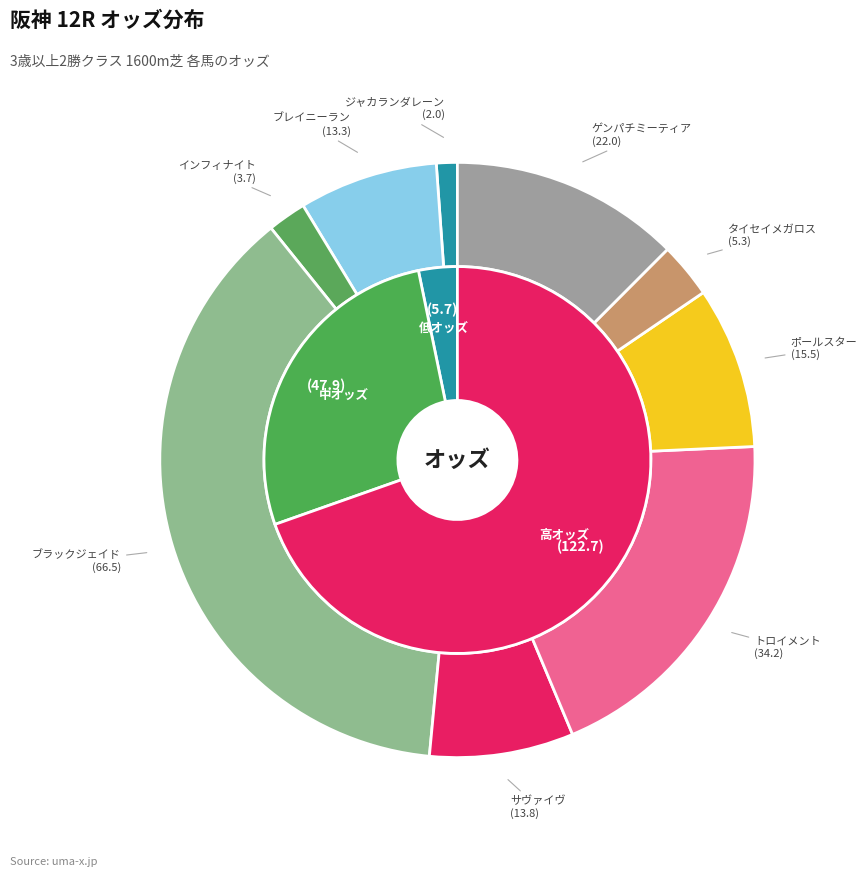

What is the largest slice in the pie chart?

ブラックジェイド